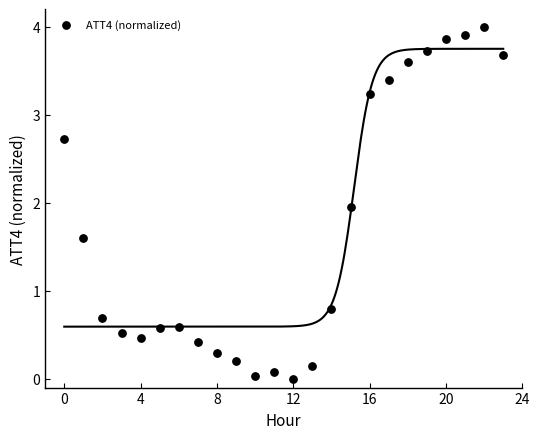

What is the range of Y values (max minus min)?

4.0